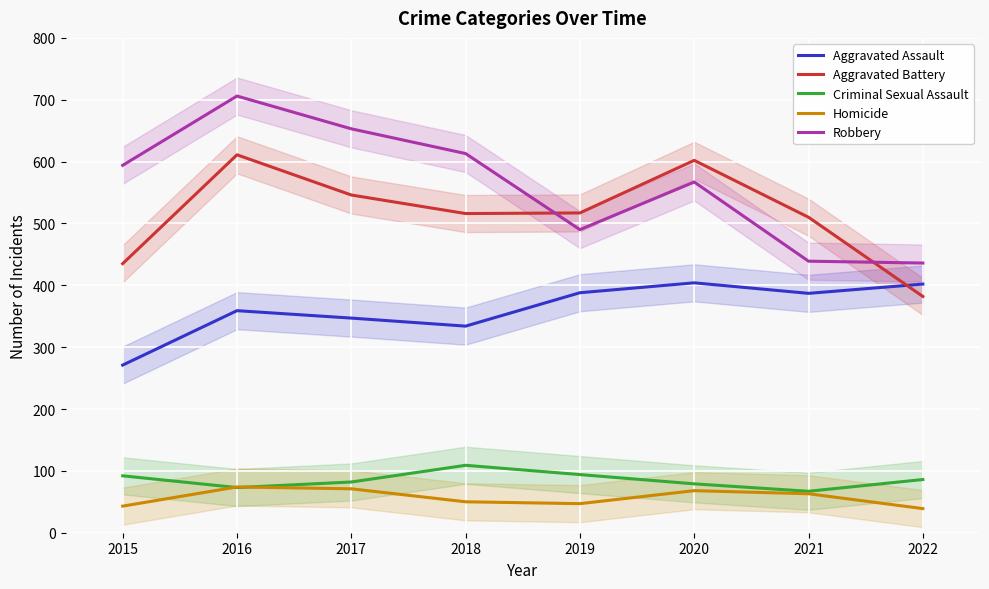

How many lines are shown in the chart?

5